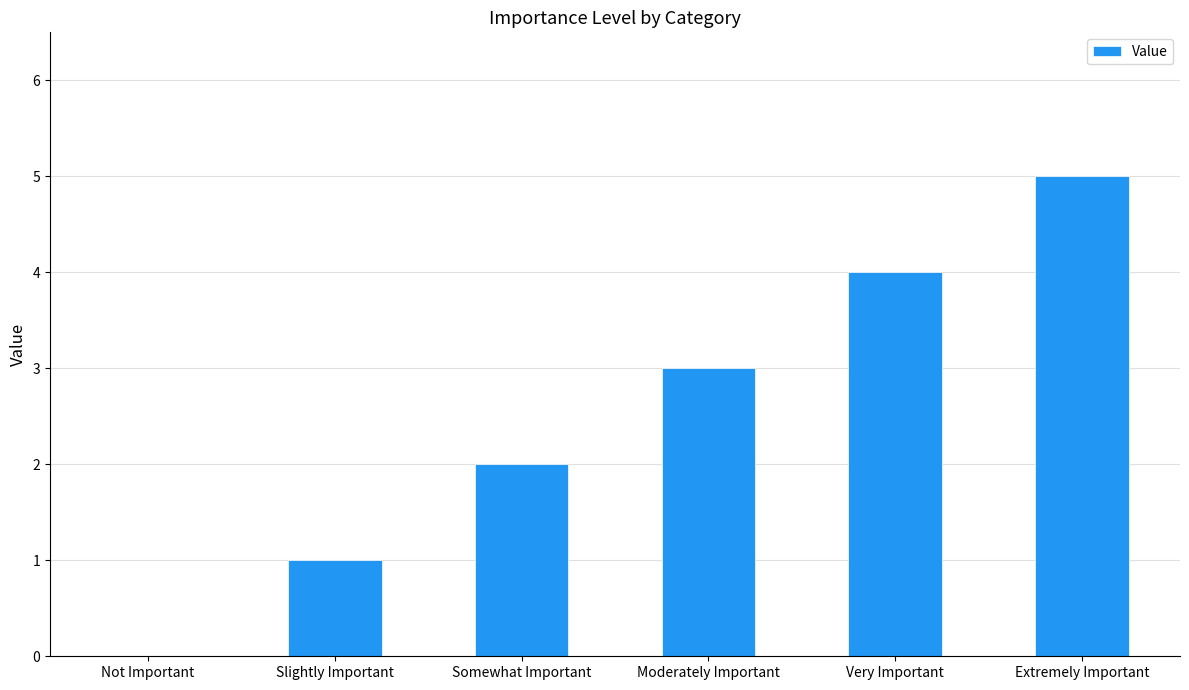

Read the value at Moderately Important.

3